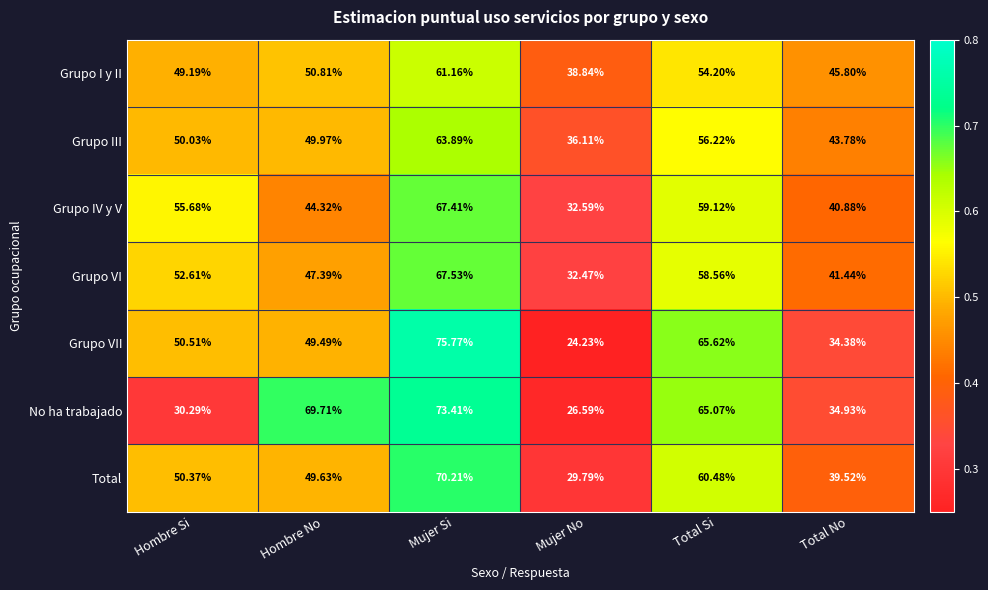

At which category is the sum across all series the highest?

Mujer Si